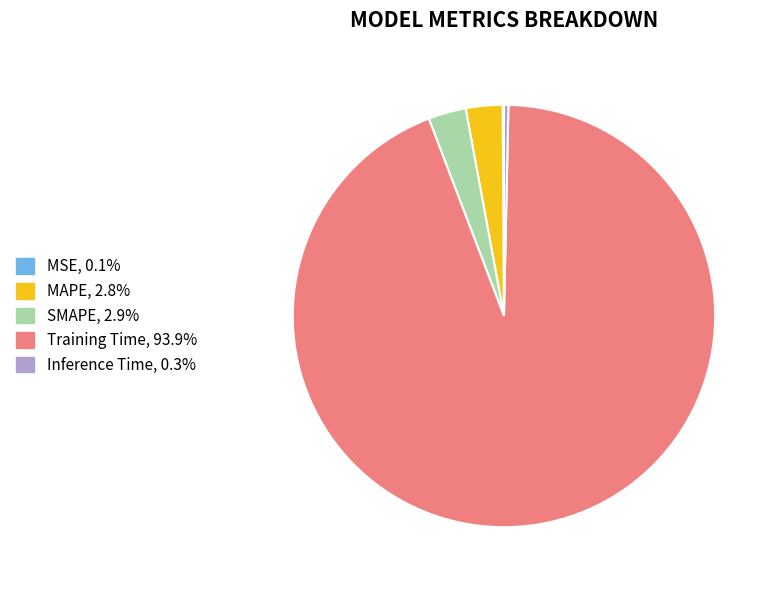

Does Training Time, 93.9% represent more than half of the total?

Yes